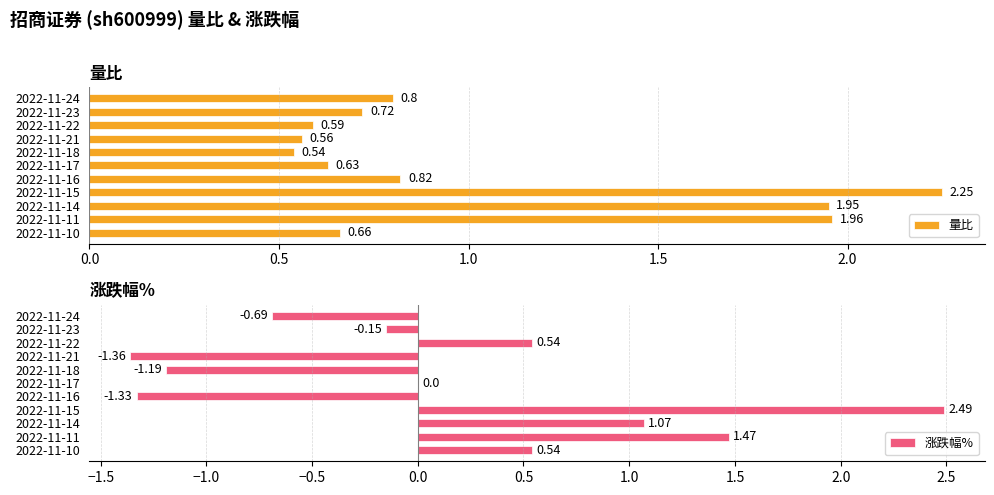

List the labels in order of 量比 value, largest first.

2022-11-15, 2022-11-11, 2022-11-14, 2022-11-16, 2022-11-24, 2022-11-23, 2022-11-10, 2022-11-17, 2022-11-22, 2022-11-21, 2022-11-18